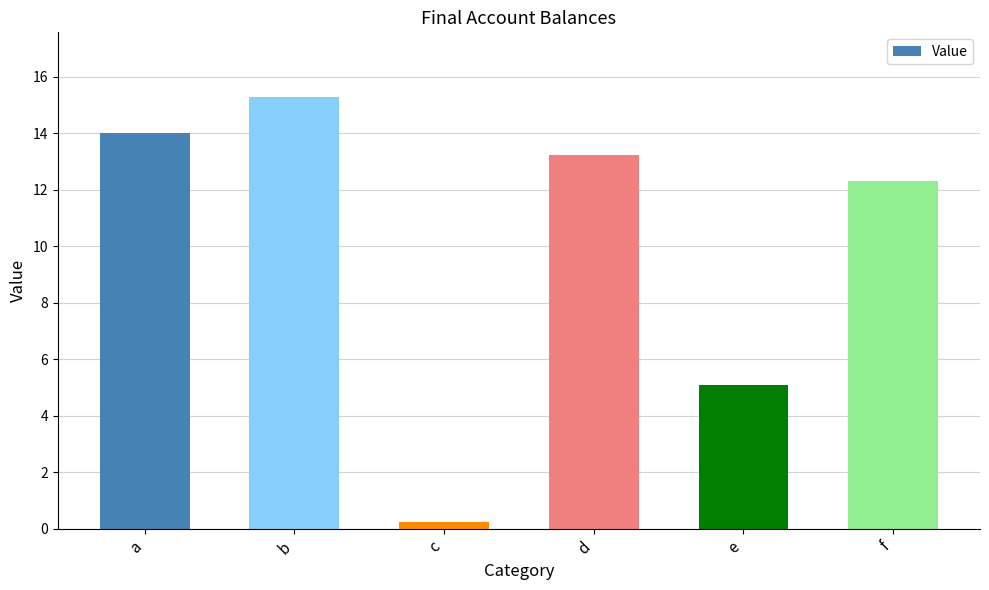

List the labels in order of value, smallest first.

c, e, f, d, a, b